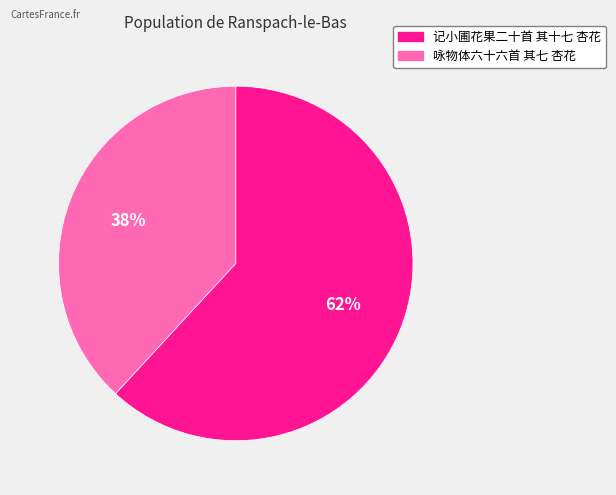

Which category has the biggest portion of the pie?

记小圃花果二十首 其十七 杏花